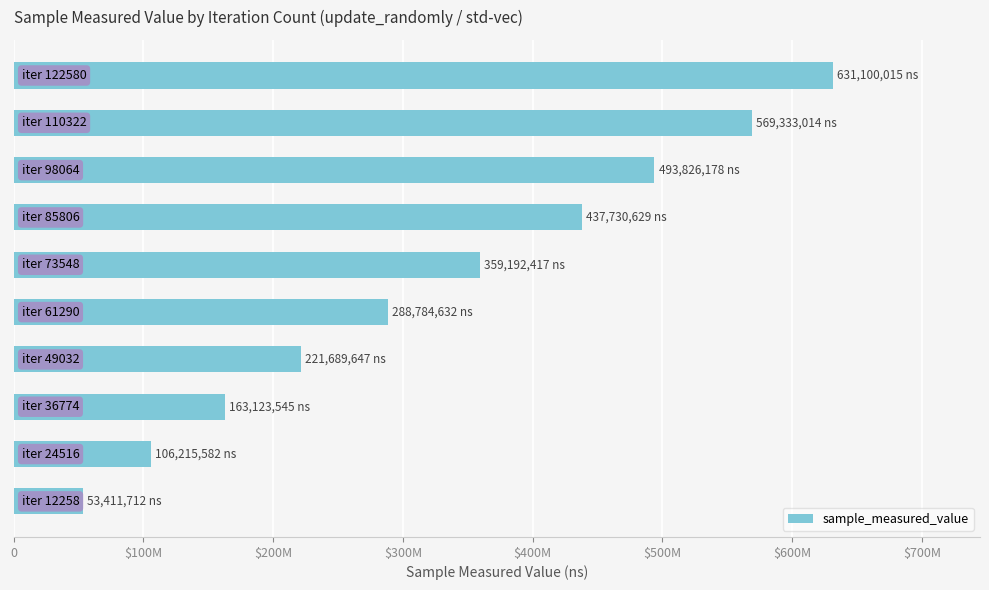

Are the bars horizontal?

Yes